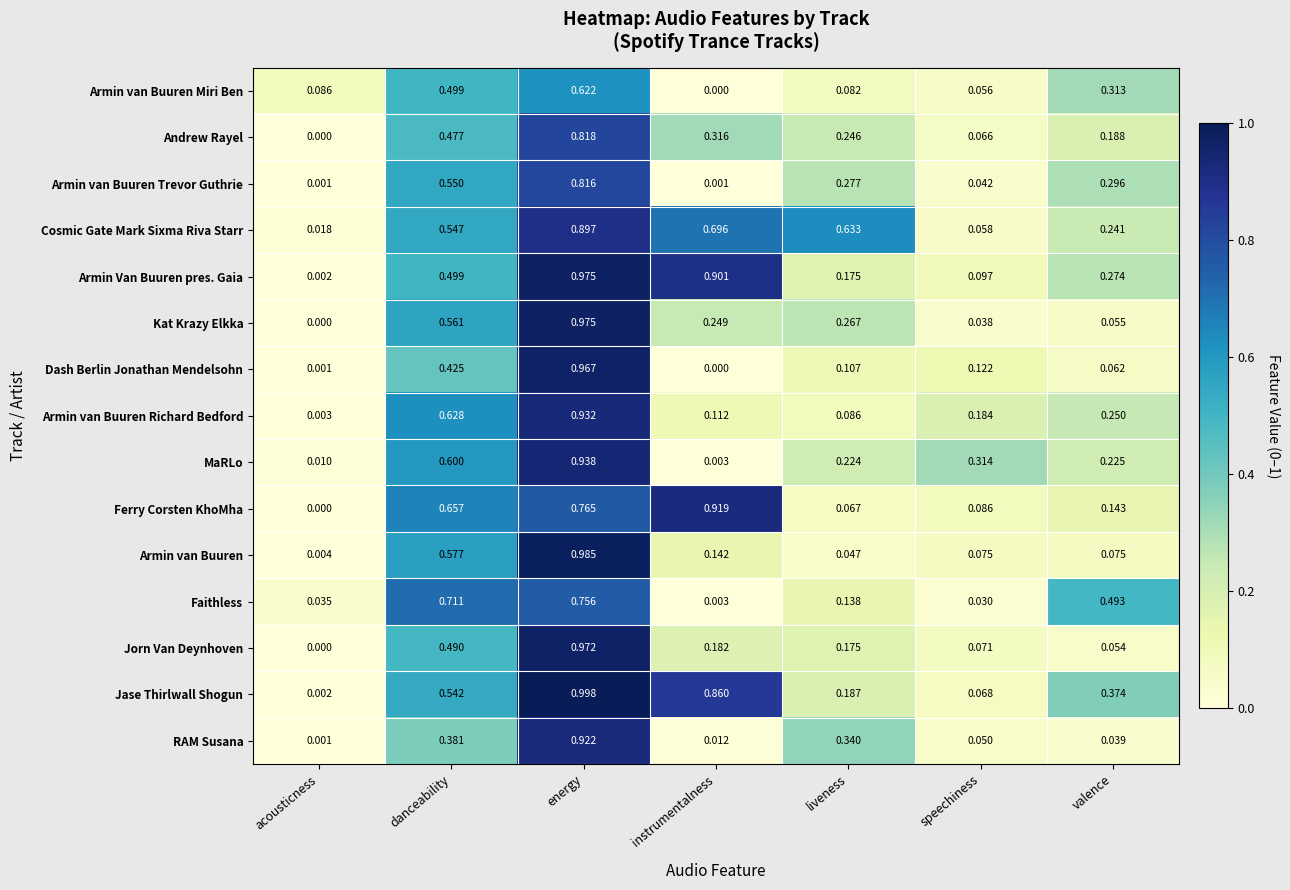

How many categories are shown in the chart?

7